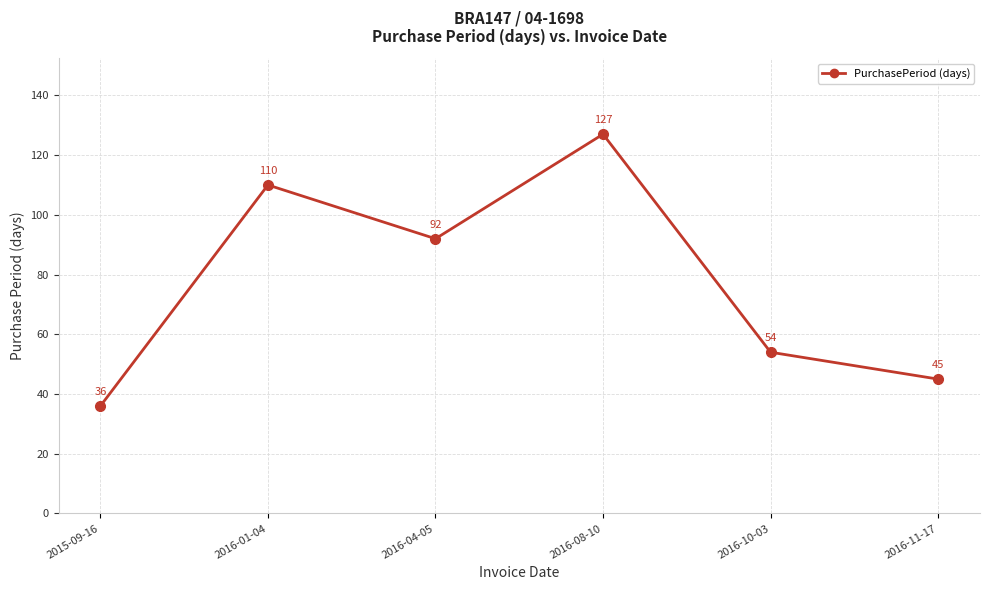

What is the average value?

77